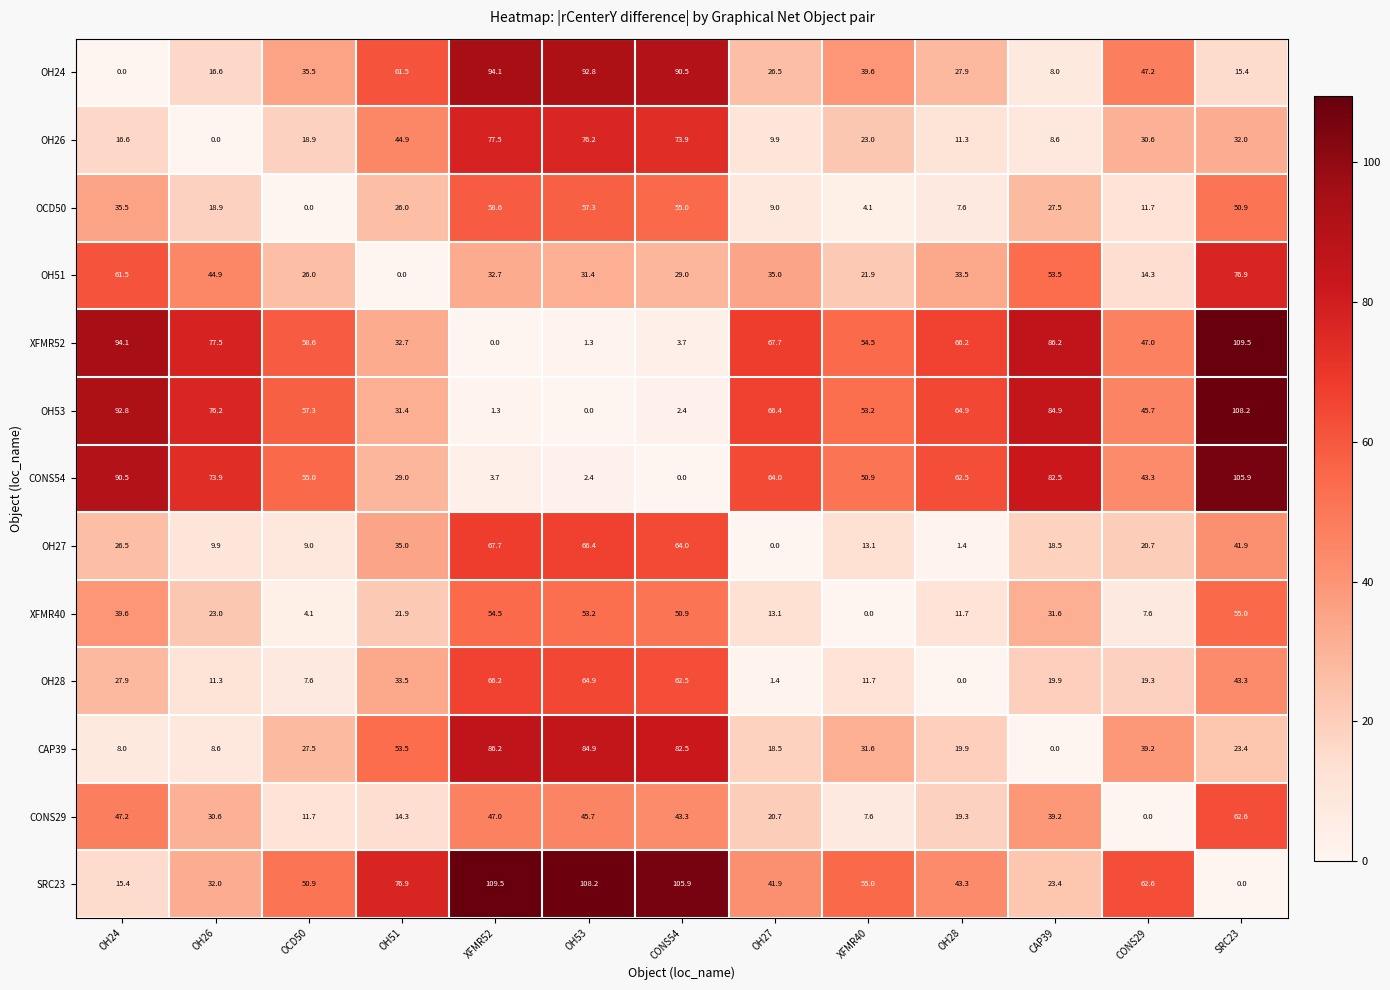

At OH53, list the series in order from smallest to largest.

OH53, XFMR52, CONS54, OH51, CONS29, XFMR40, OCD50, OH28, OH27, OH26, CAP39, OH24, SRC23